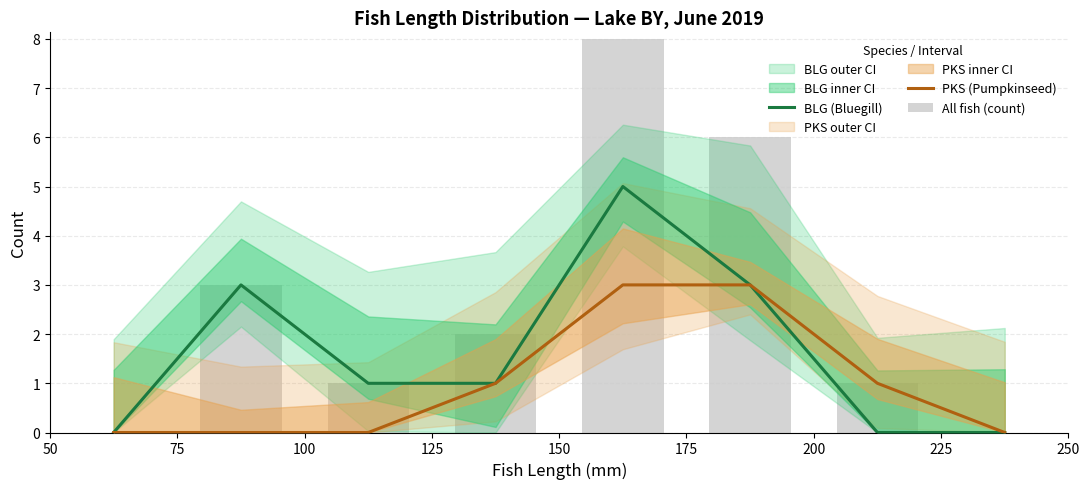

What is the value of the All fish (count) bar at the 3rd from the left?

1